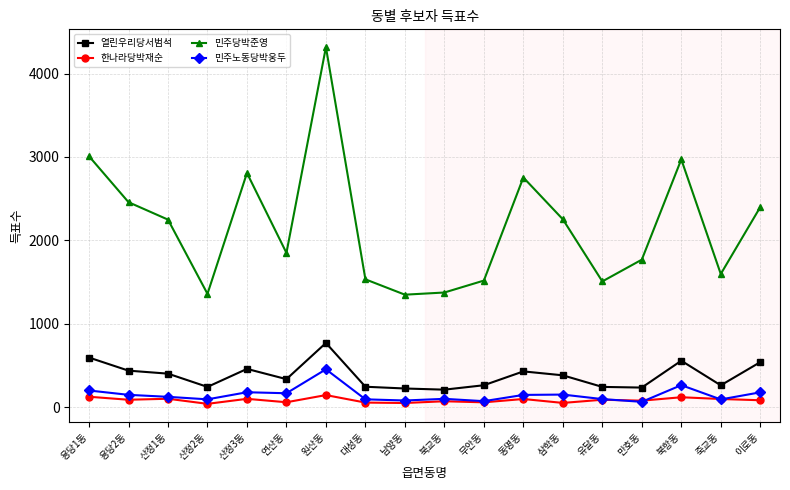

True or false: 민주당박준영 has a value of 3717 at 동명동.

False